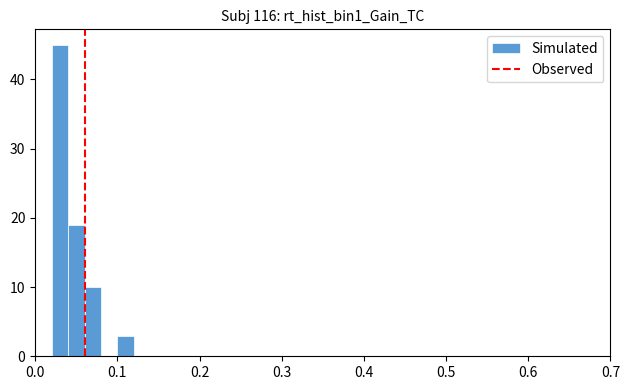

Read against the x-axis, roughly where is the centre of the tallest bar?

0.03